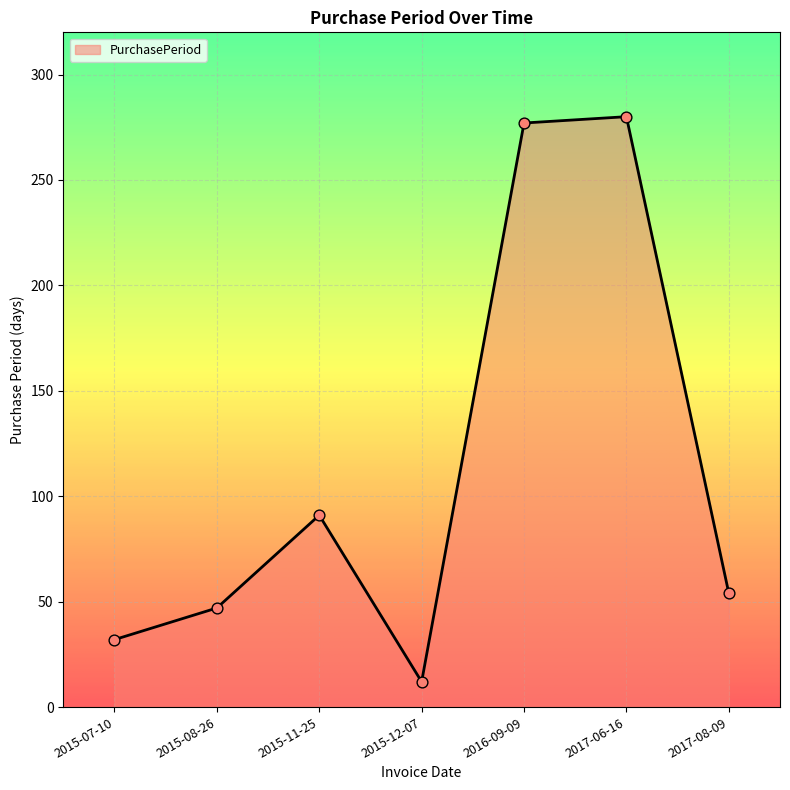

Between 2017-06-16 and 2015-11-25, which is larger?

2017-06-16